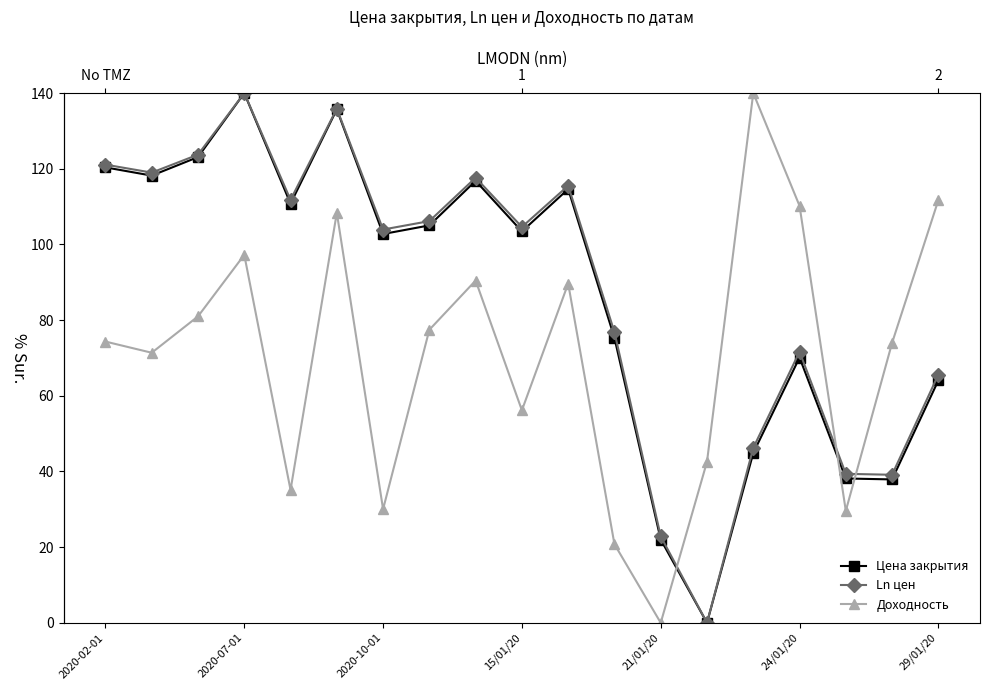

The Цена закрытия series shows 37.9 at 17. True or false?

True